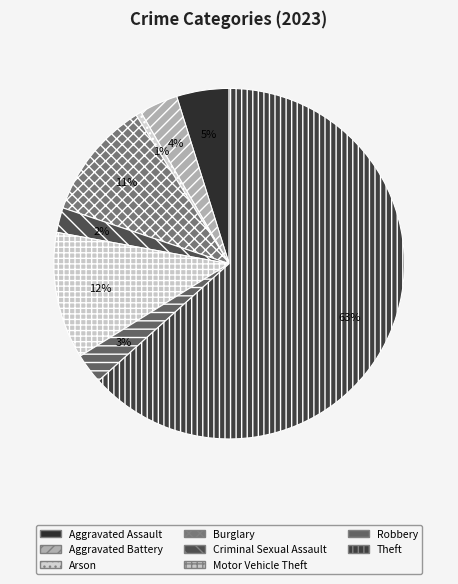

Which slice is the largest?

Theft